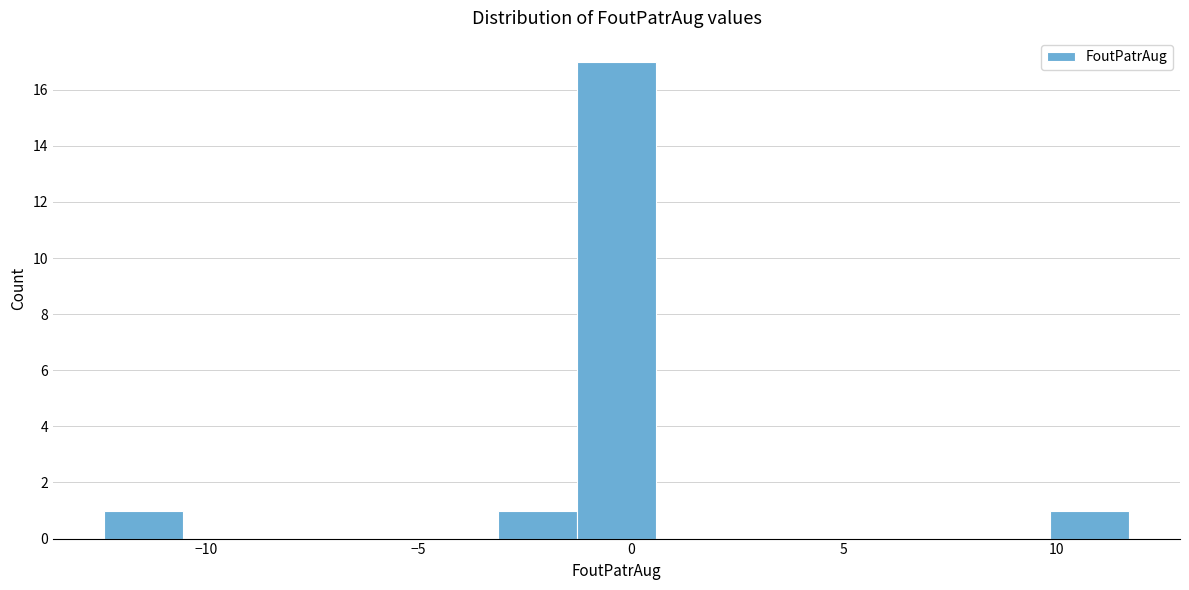

Around what value on the x-axis is the tallest bar? Give the approximate position of its centre, as read against the axis.

-0.5